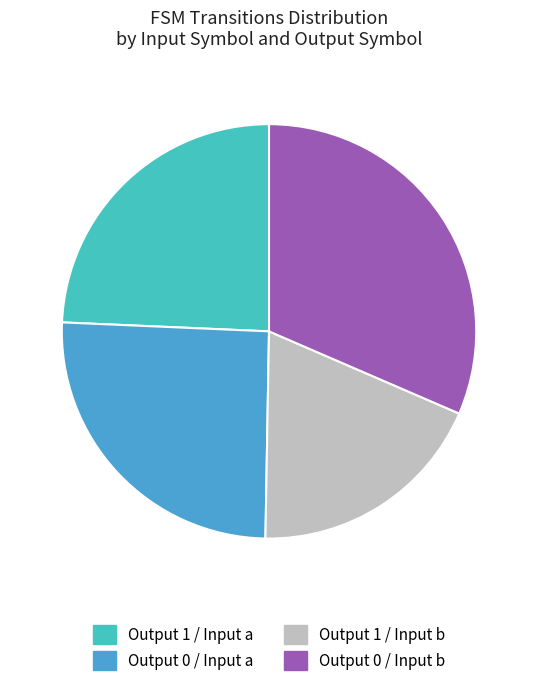

Which category has the smallest portion of the pie?

Output 1 / Input b